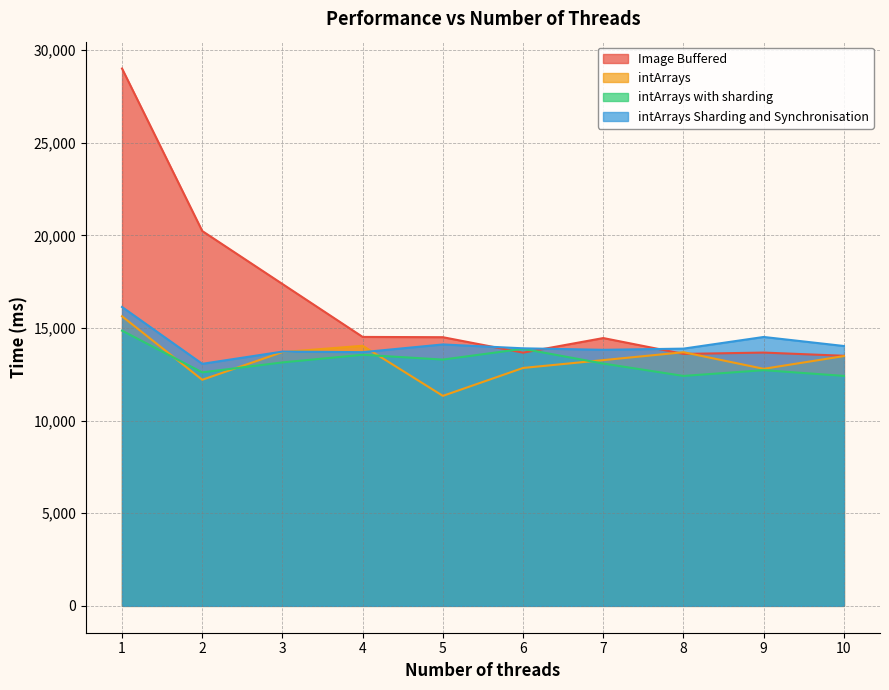

Reading right to left, extract all data points from this chart.

Image Buffered: 10=13501	9=13674	8=13602	7=14458	6=13670	5=14504	4=14519	3=17376	2=20237	1=29009
intArrays: 10=13485	9=12797	8=13693	7=13267	6=12844	5=11337	4=14041	3=13701	2=12206	1=15634
intArrays with sharding: 10=12415	9=12724	8=12413	7=13081	6=13876	5=13296	4=13555	3=13142	2=12605	1=14857
intArrays Sharding and Synchronisation: 10=14029	9=14517	8=13887	7=13824	6=13904	5=14113	4=13696	3=13727	2=13067	1=16136